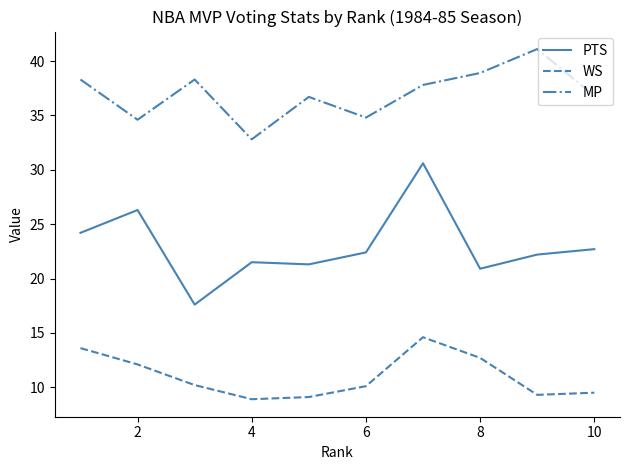

True or false: WS and MP cross at least once.

False